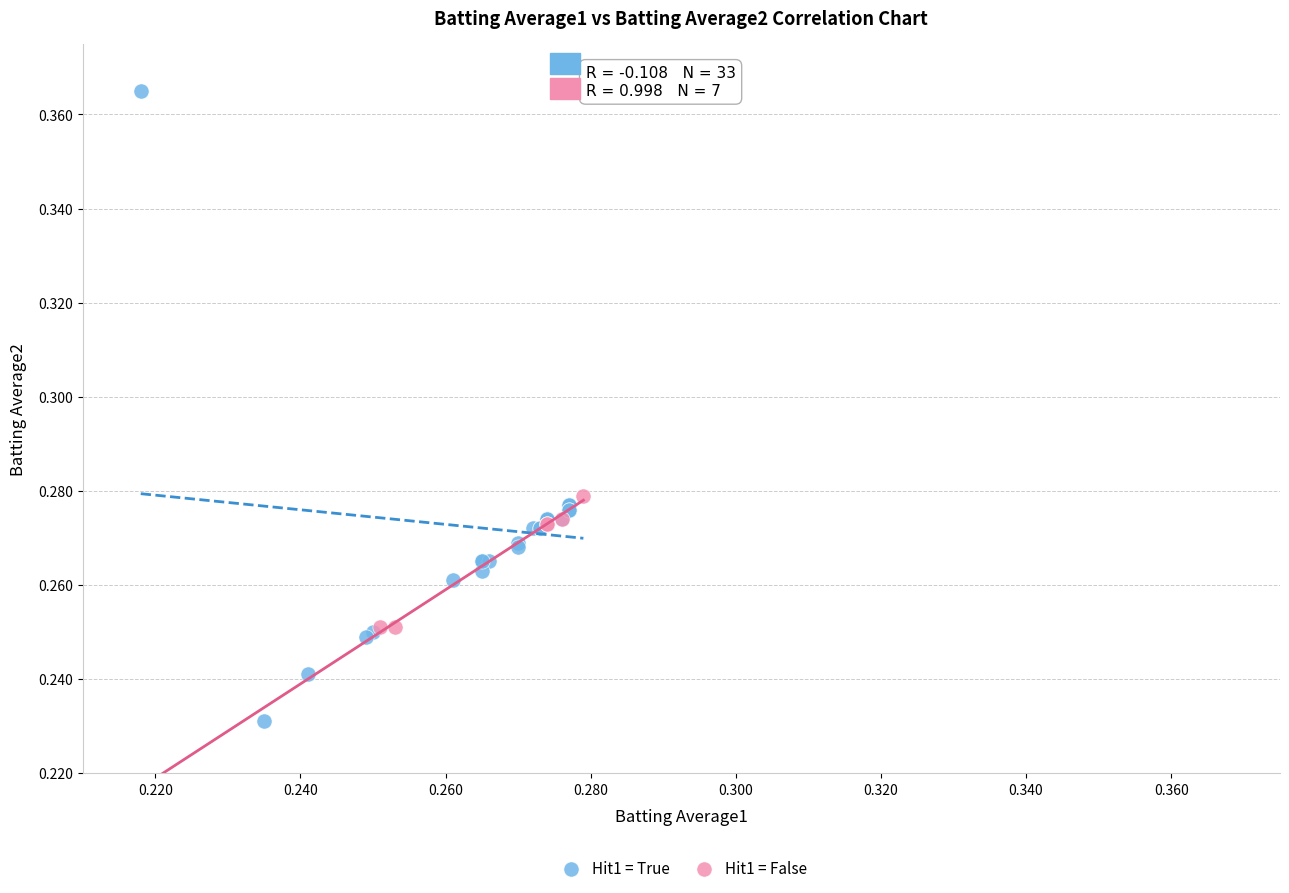

What are all the series names shown in the legend?

Hit1 = True, Hit1 = False